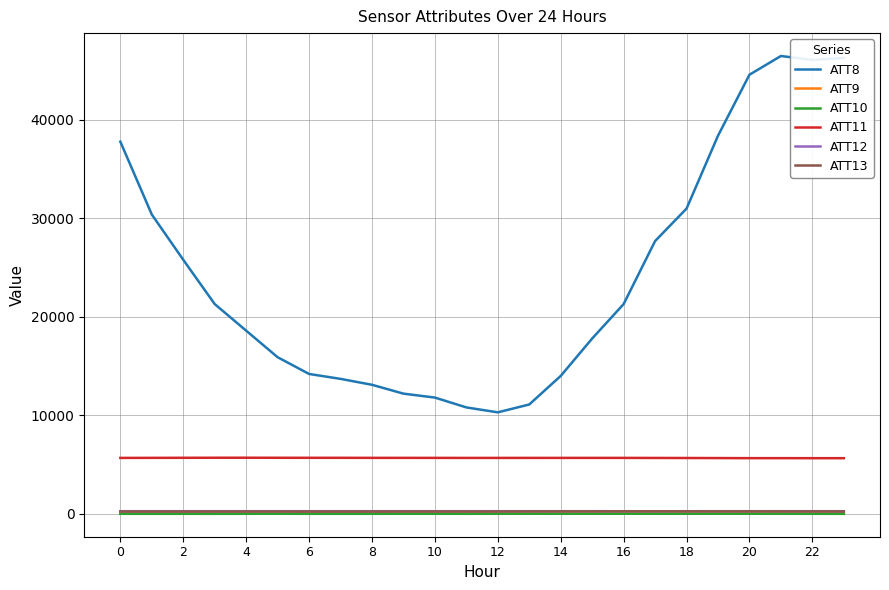

What is the maximum value shown in the chart?

46500.0